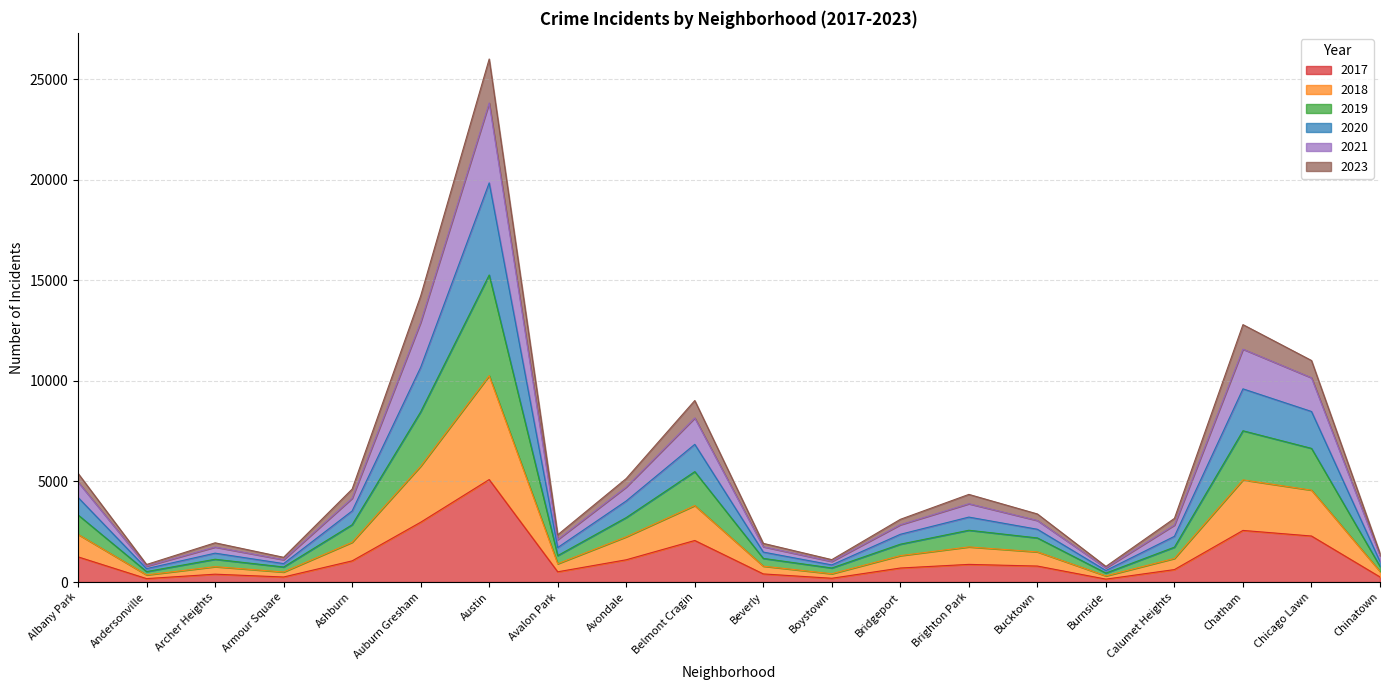

What is the total value across all series at Belmont Cragin?

9023